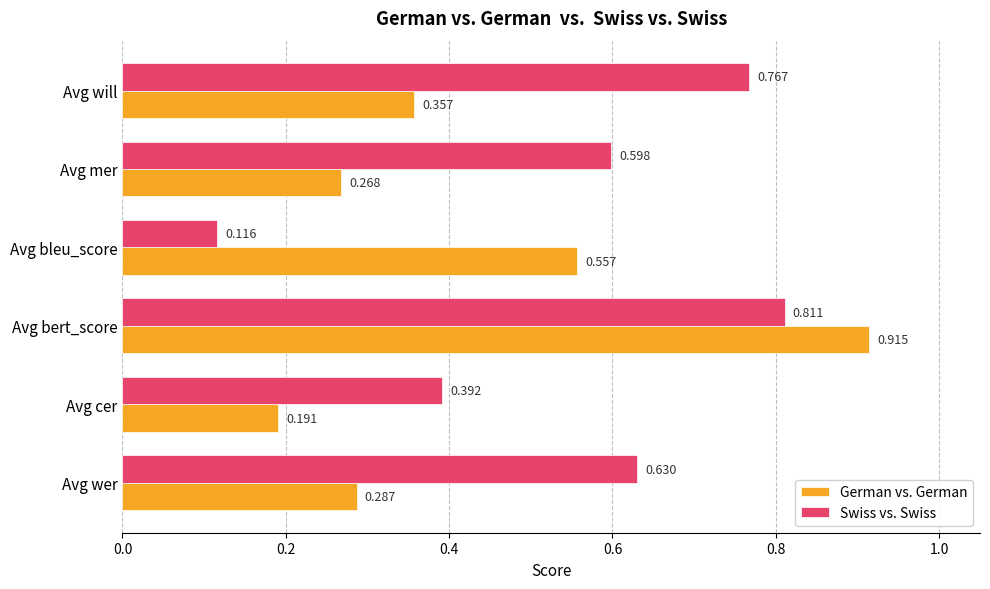

Which series has the largest range (max minus min)?

German vs. German